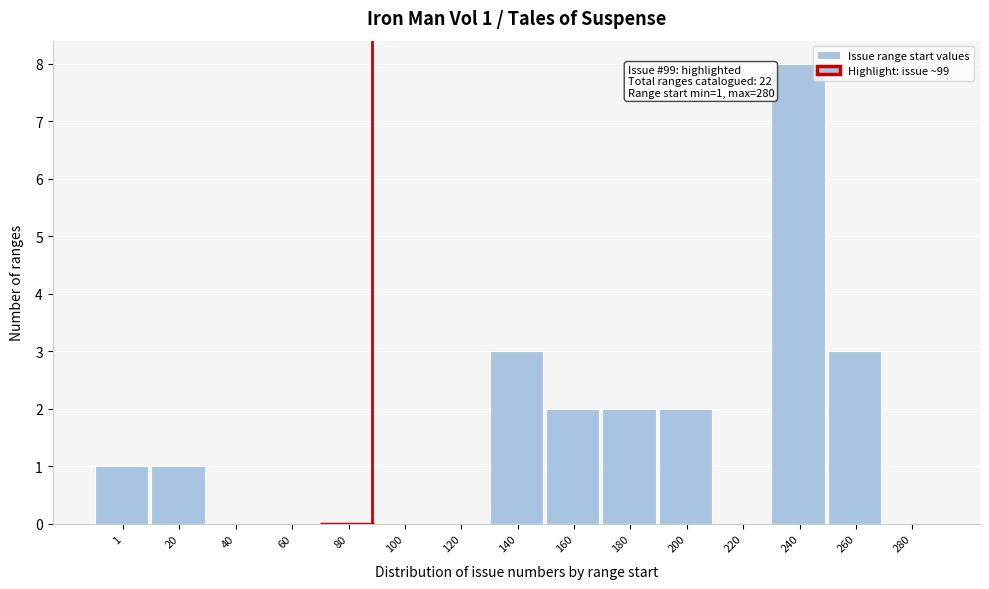

How many series are shown in this chart?

1